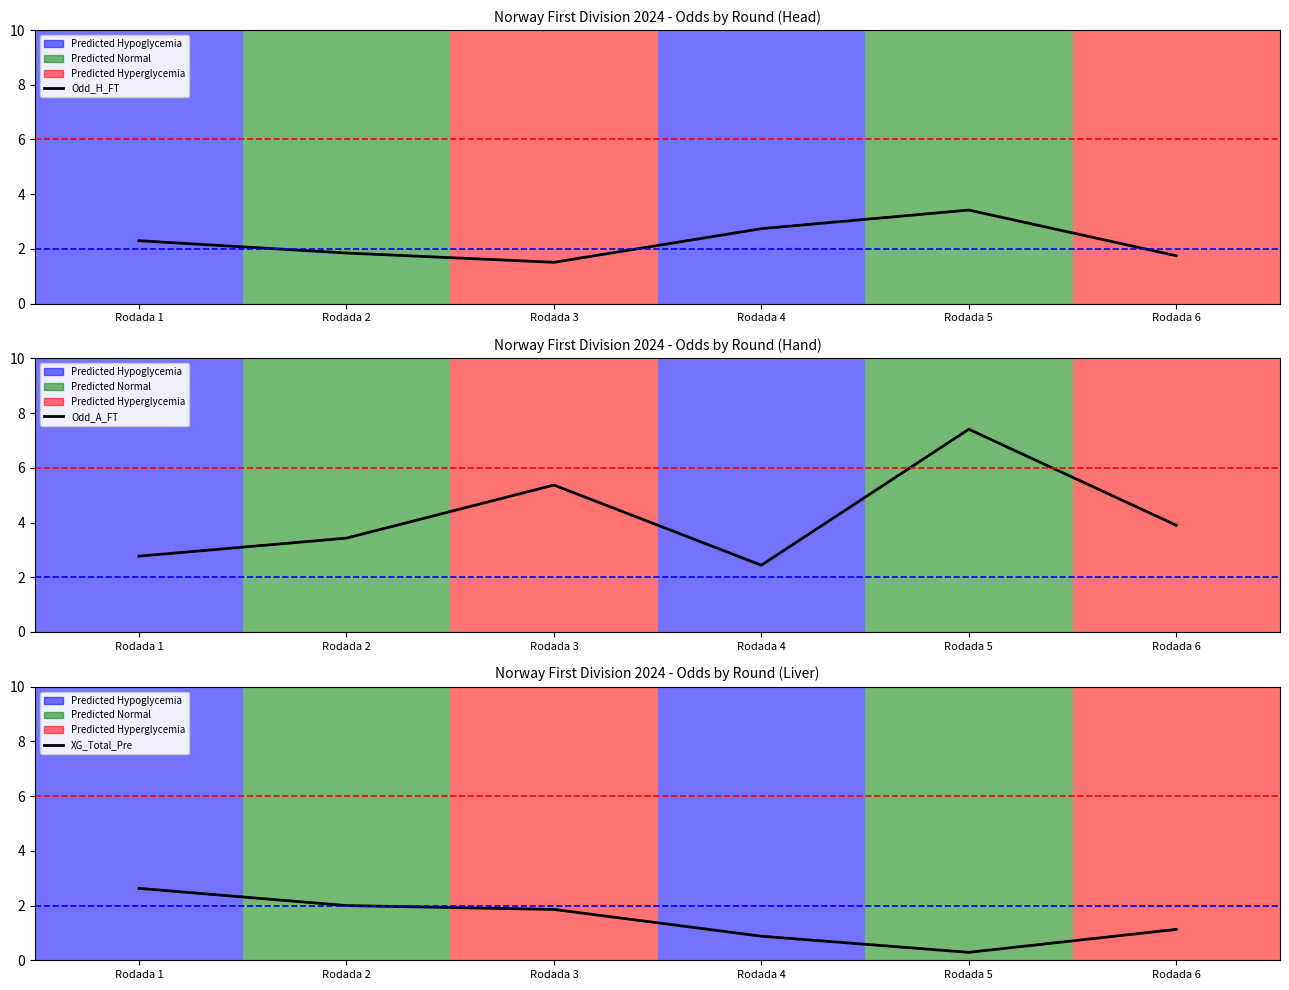

How many times do Odd_H_FT and XG_Total_Pre cross each other?

1